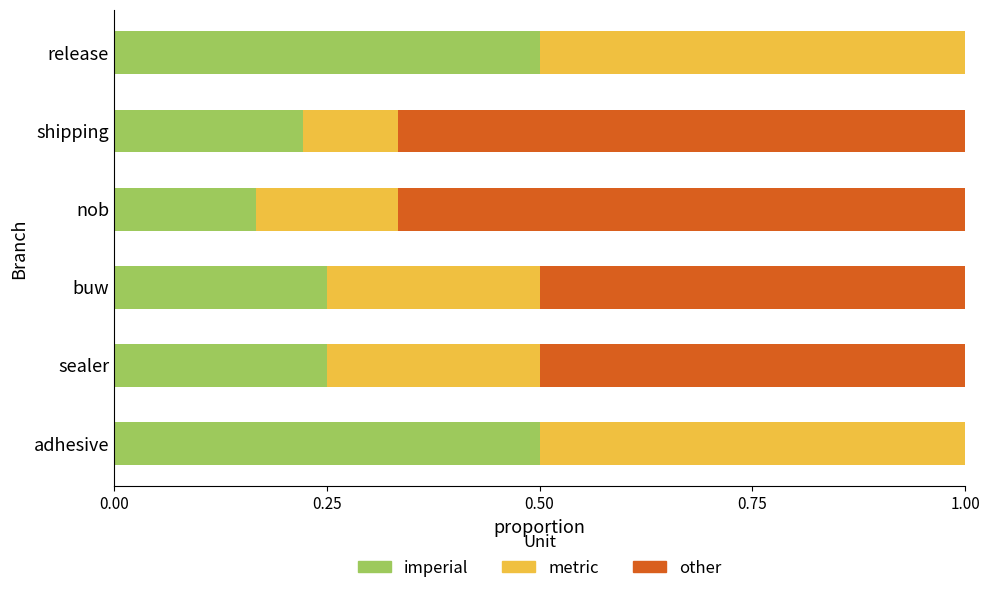

Is it true that imperial equals 0.5 at adhesive?

True